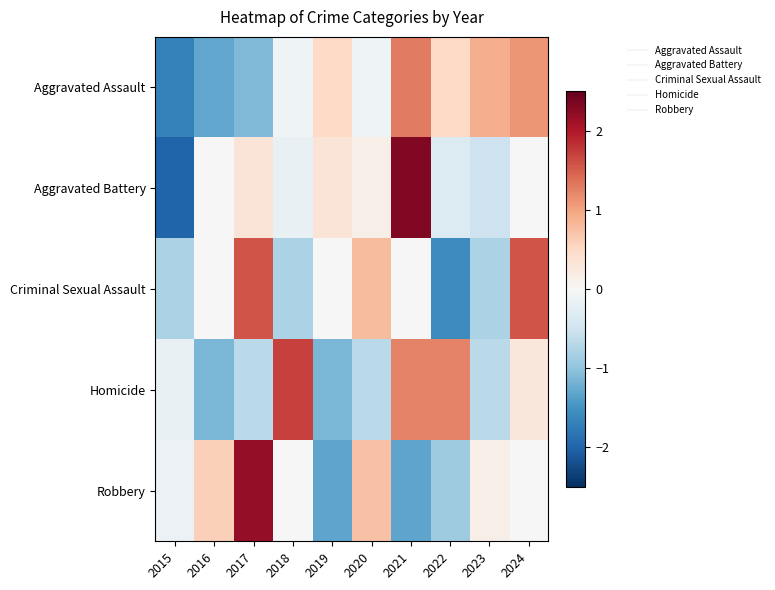

Reading left to right, extract all data points from this chart.

Aggravated Assault: 2015=-1.7	2016=-1.3	2017=-1.1	2018=-0.1	2019=0.5	2020=-0.1	2021=1.3	2022=0.5	2023=0.9	2024=1.1
Aggravated Battery: 2015=-2.0	2016=-0.0	2017=0.3	2018=-0.2	2019=0.3	2020=0.1	2021=2.3	2022=-0.3	2023=-0.5	2024=-0.0
Criminal Sexual Assault: 2015=-0.8	2016=0.0	2017=1.6	2018=-0.8	2019=0.0	2020=0.8	2021=0.0	2022=-1.6	2023=-0.8	2024=1.6
Homicide: 2015=-0.2	2016=-1.1	2017=-0.7	2018=1.7	2019=-1.1	2020=-0.7	2021=1.2	2022=1.2	2023=-0.7	2024=0.3
Robbery: 2015=-0.1	2016=0.6	2017=2.2	2018=0.0	2019=-1.3	2020=0.7	2021=-1.3	2022=-0.9	2023=0.1	2024=0.0